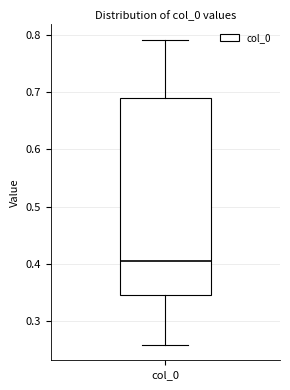

Where does the median line of the box for col_0 sit on the y-axis? The values are not printed on the chart, so give them approximately, as read against the axis.

0.41